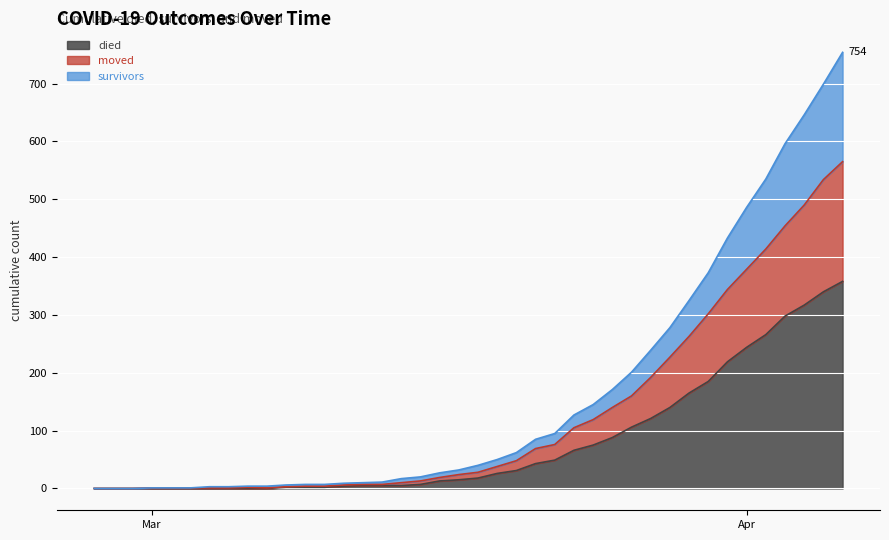

The value of died at 2020-02-29 is 0. True or false?

True